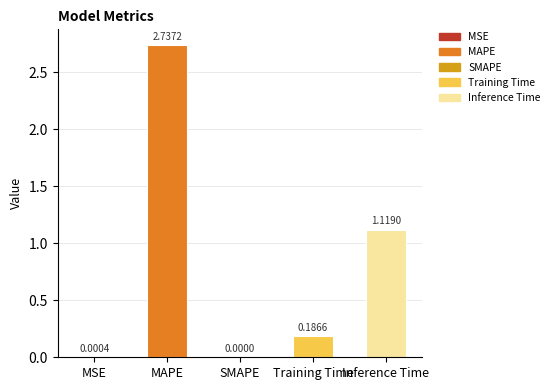

What is the change in value from MSE to MAPE?

+2.7